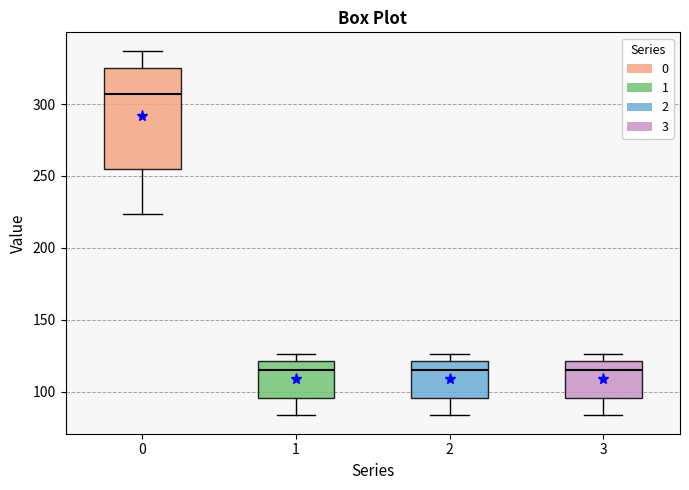

Where is the lower edge of the box at x = 1 on the y-axis? The values are not printed on the chart, so give them approximately, as read against the axis.

95